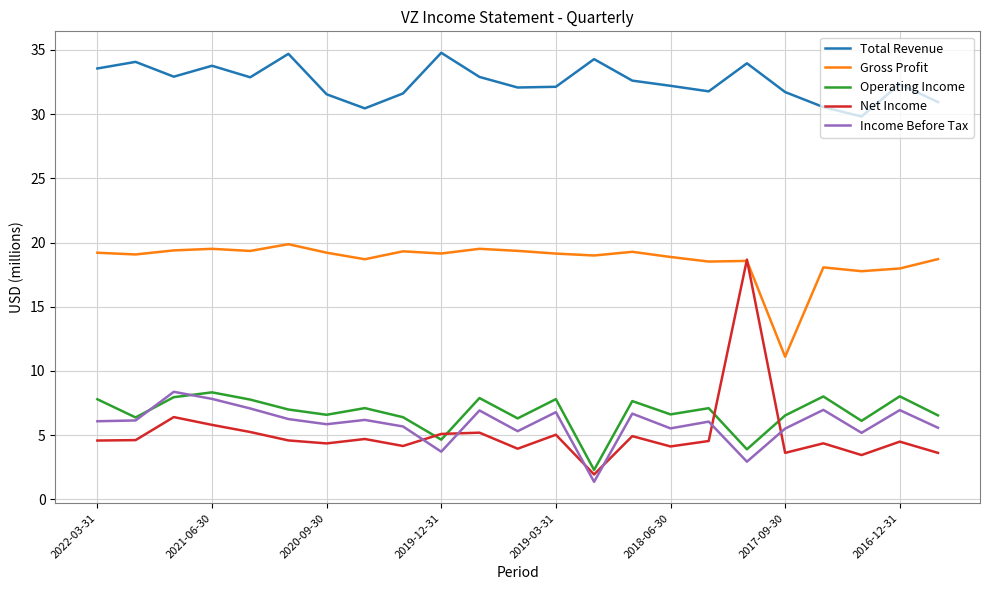

At how many categories does at least one series exceed 4?

23